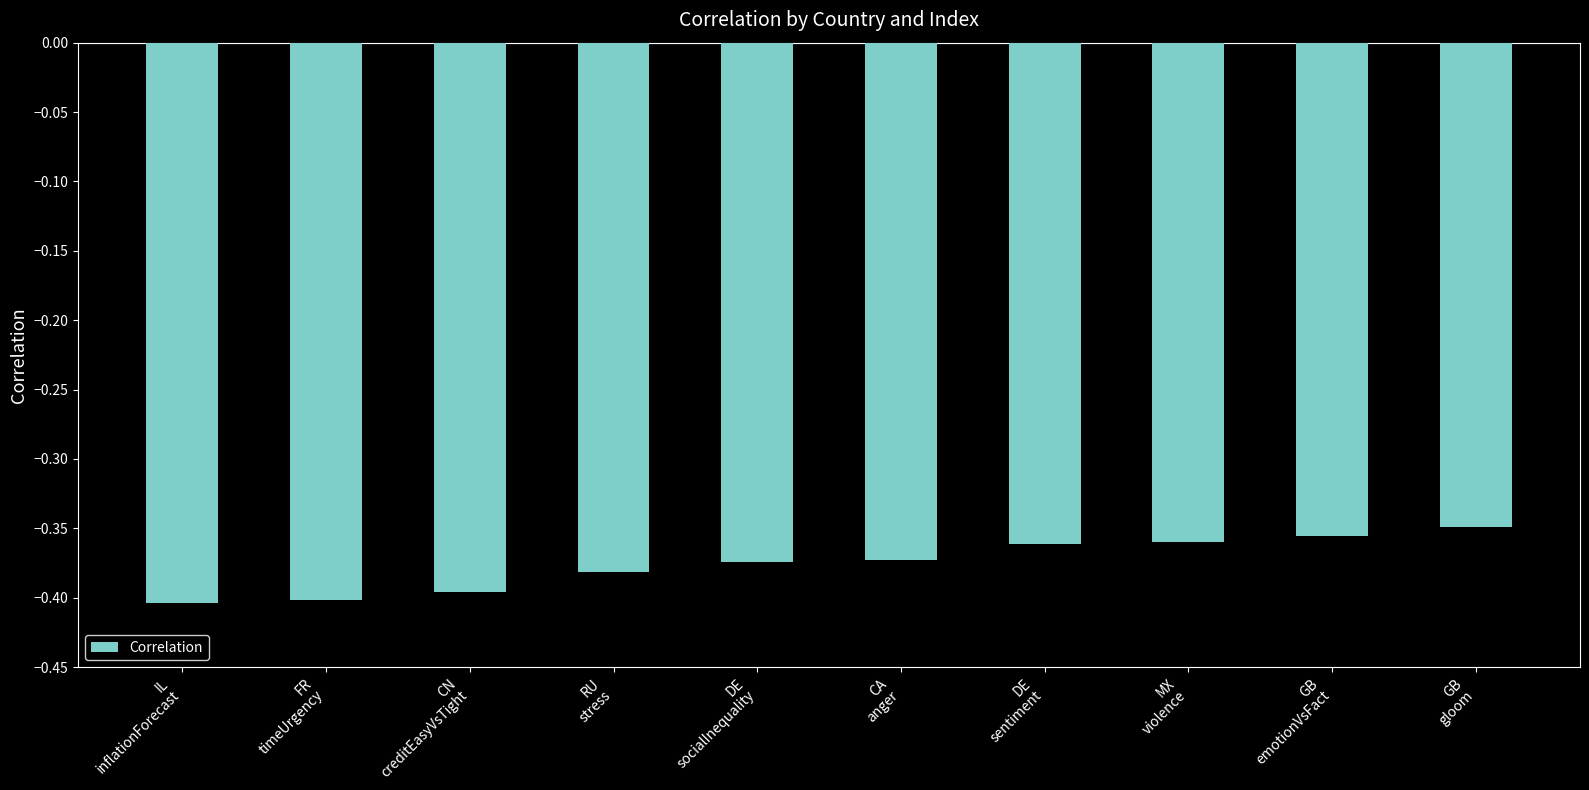

What is the label of the 8th bar from the left?

MX
violence